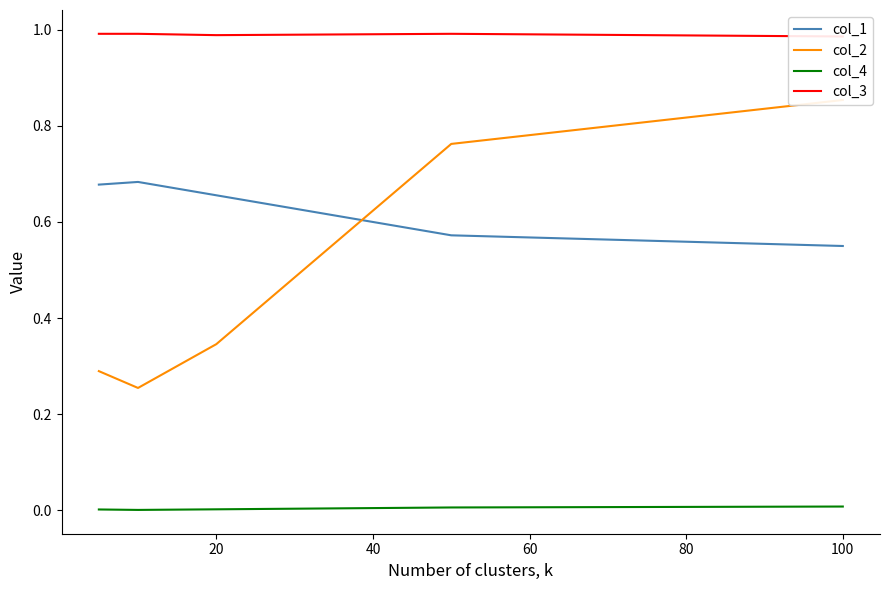

What is the lowest value of the col_3 series?

1.0